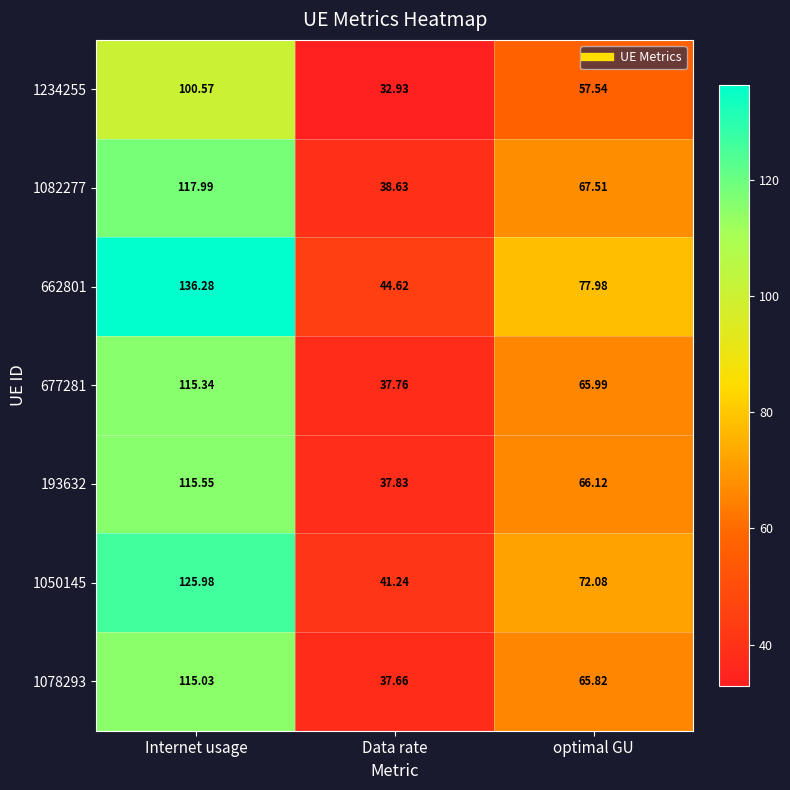

Which series has the largest range (max minus min)?

662801